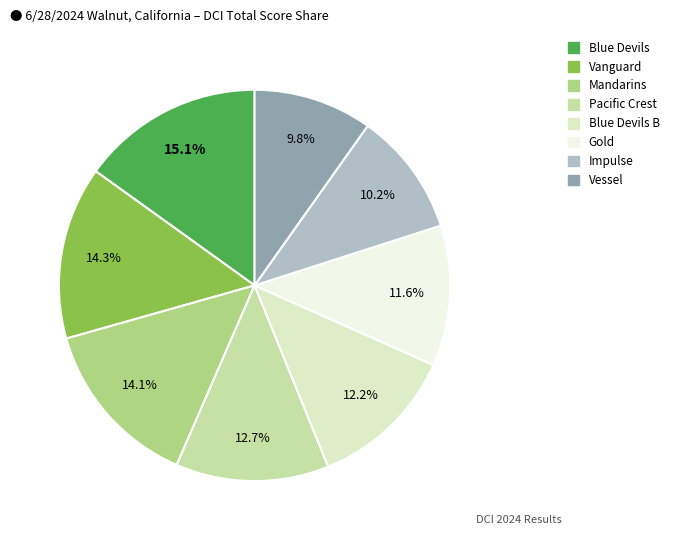

Is there any slice that represents more than half of the pie?

No